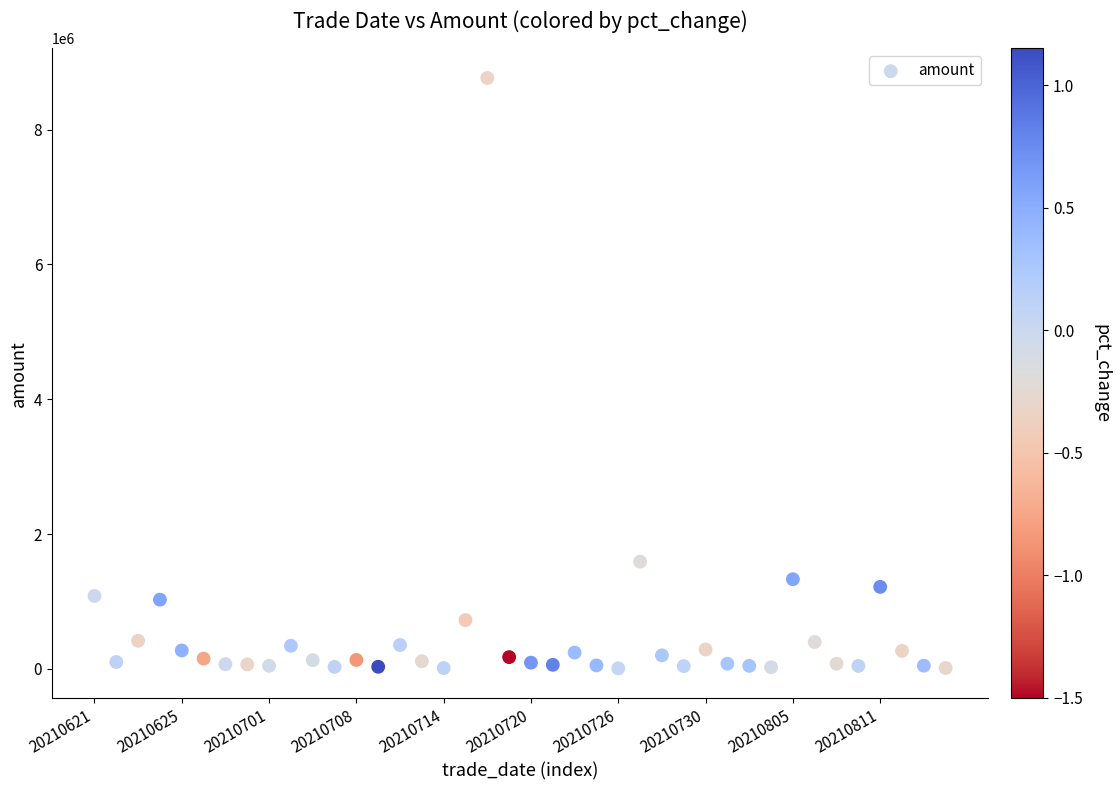

What is the range of Y values (max minus min)?

8757207